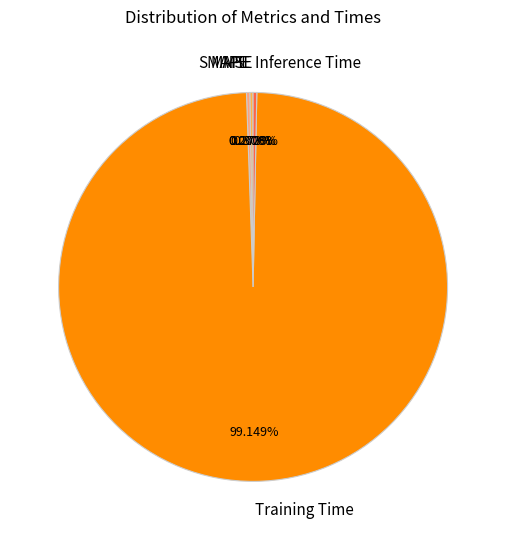

Which slice represents more than half of the pie?

Training Time